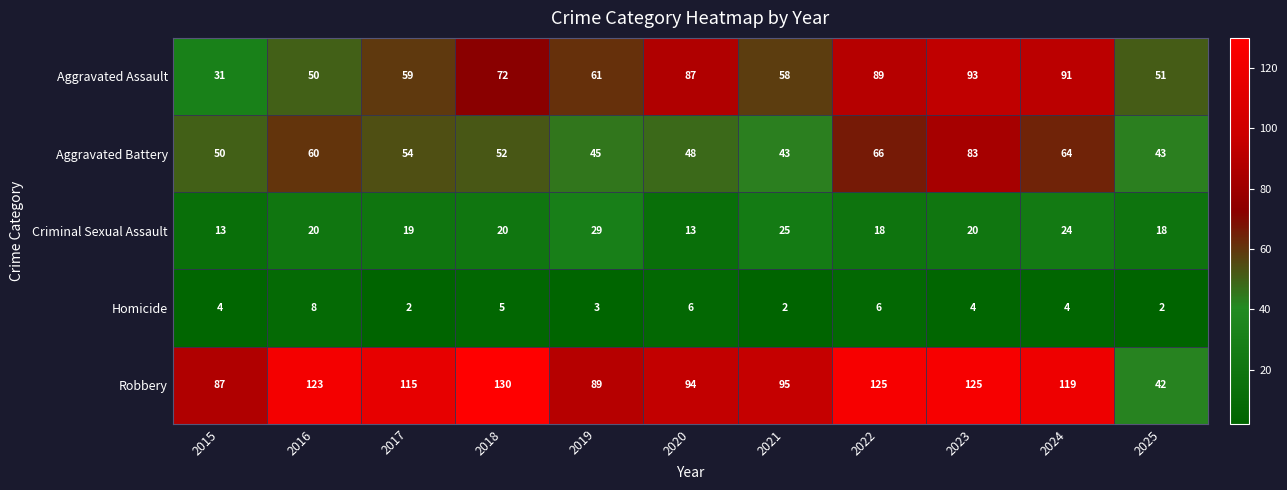

At how many categories does at least one series exceed 56?

10